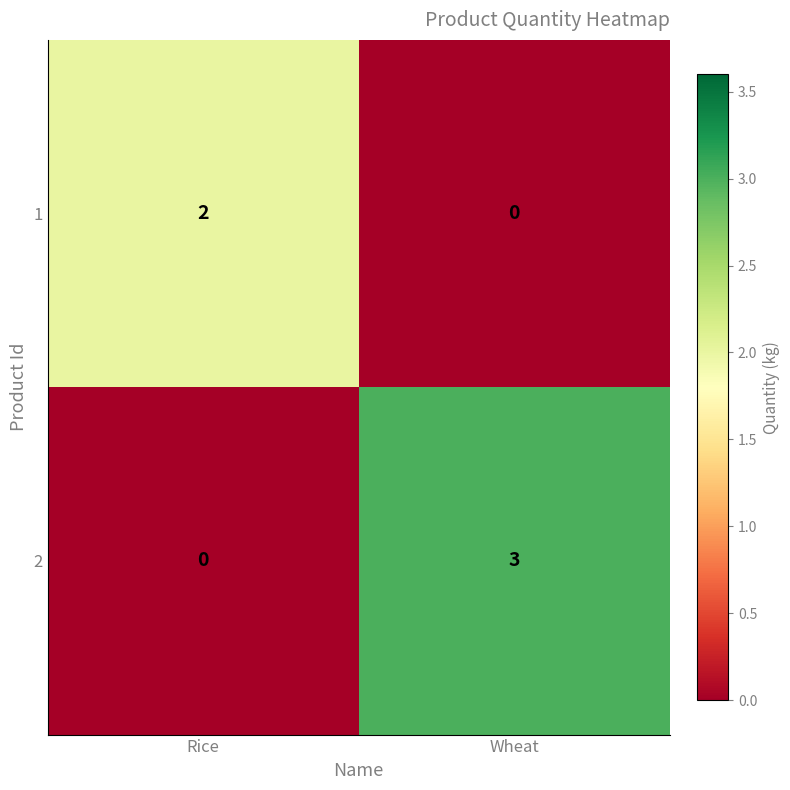

Reading left to right, transcribe all the data shown in this chart.

1: 2	0
2: 0	3